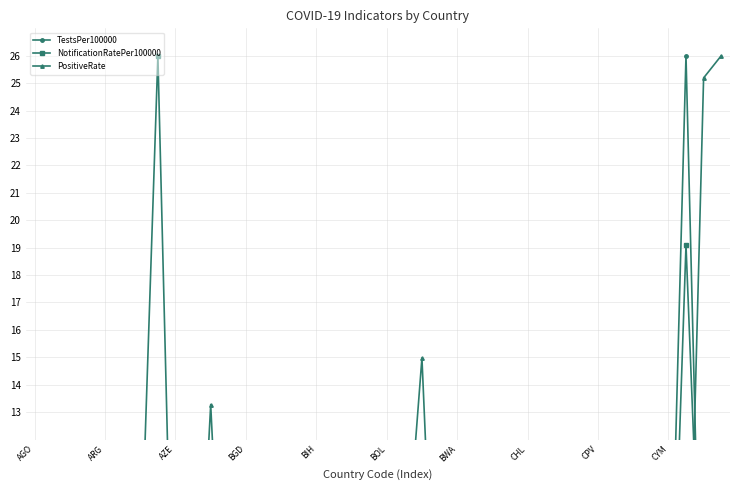

Which series has the largest range (max minus min)?

NotificationRatePer100000